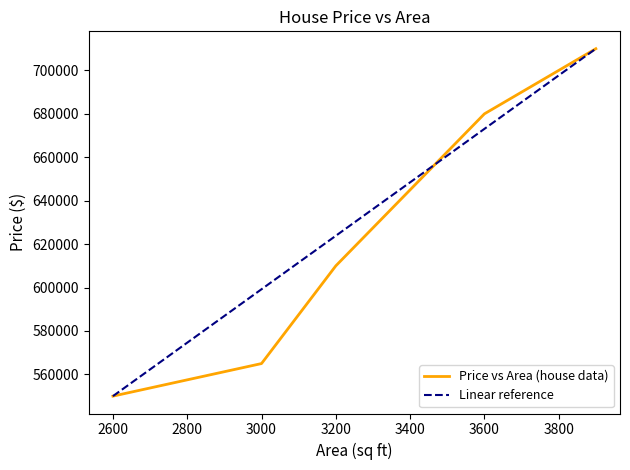

How many values are below 610000?

2